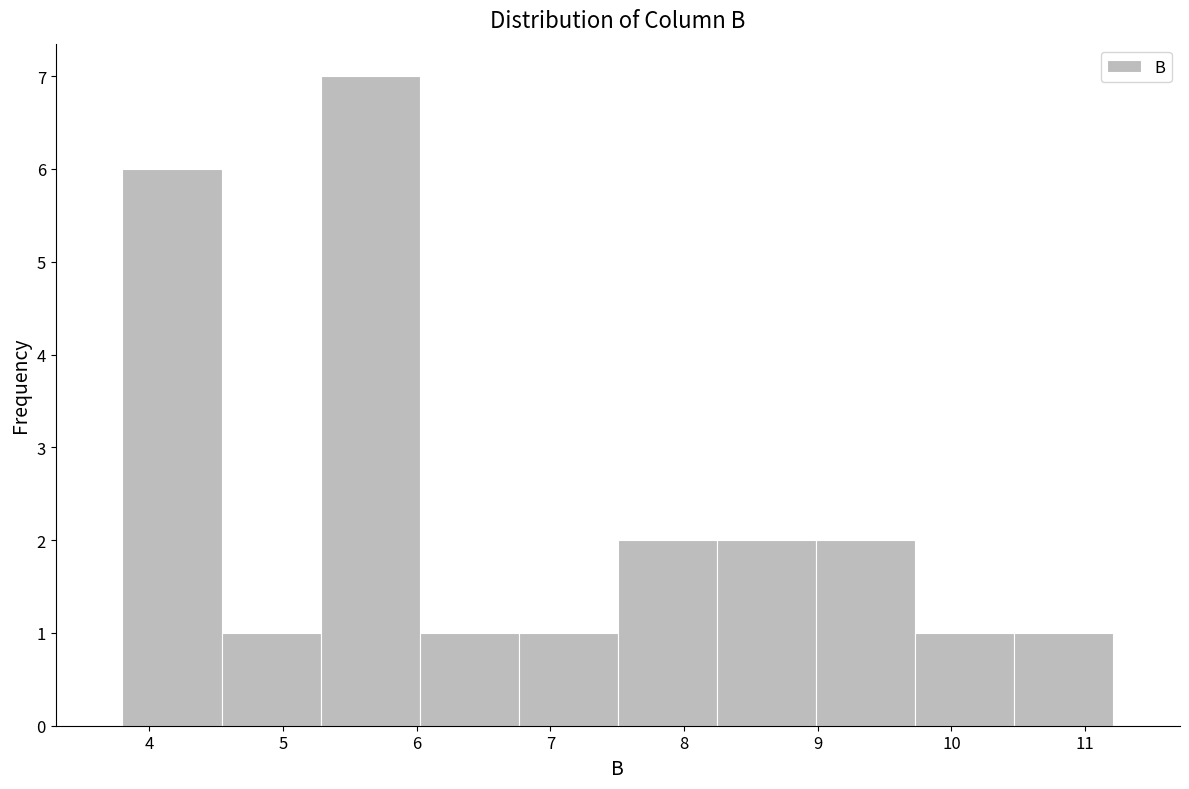

Reading left to right, list every bar in this chart as the range it spans on the x-axis followed by its height. Neither the bar edges nor the heights are printed on the chart, so give them approximately, as read against the axes.

3.8 to 4.5: 6
4.5 to 5.3: 1
5.3 to 6.0: 7
6.0 to 6.8: 1
6.8 to 7.5: 1
7.5 to 8.2: 2
8.2 to 9.0: 2
9.0 to 9.7: 2
9.7 to 10.5: 1
10.5 to 11.2: 1